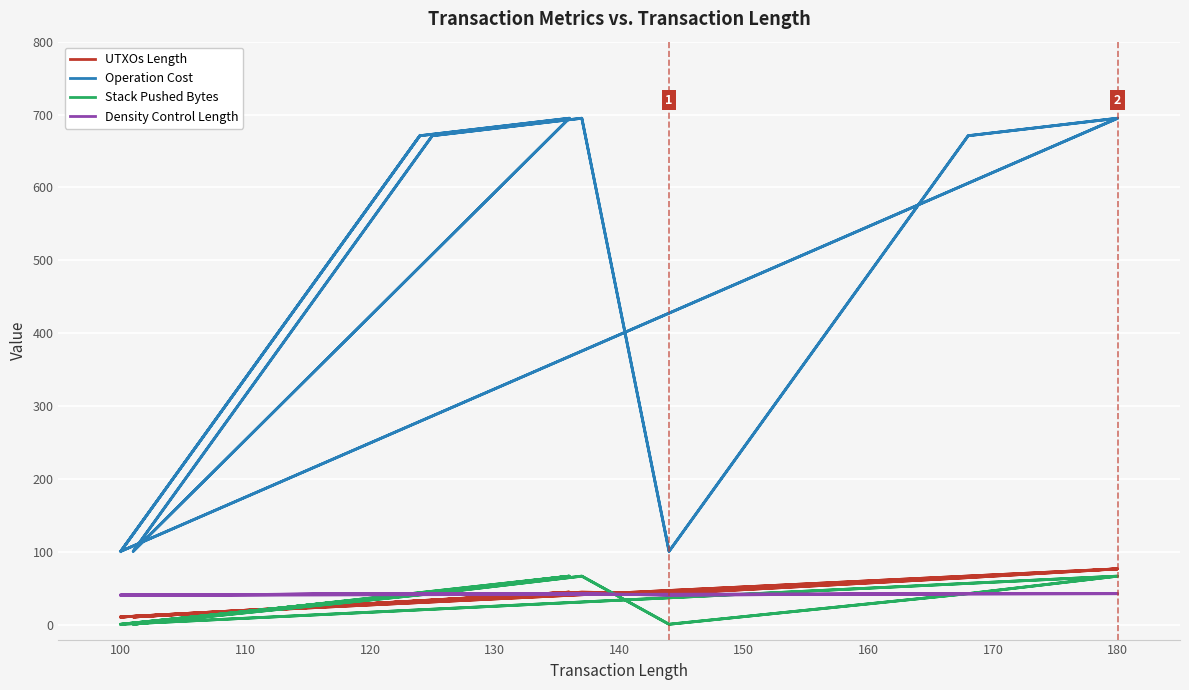

The Density Control Length series shows 62 at 100. True or false?

False